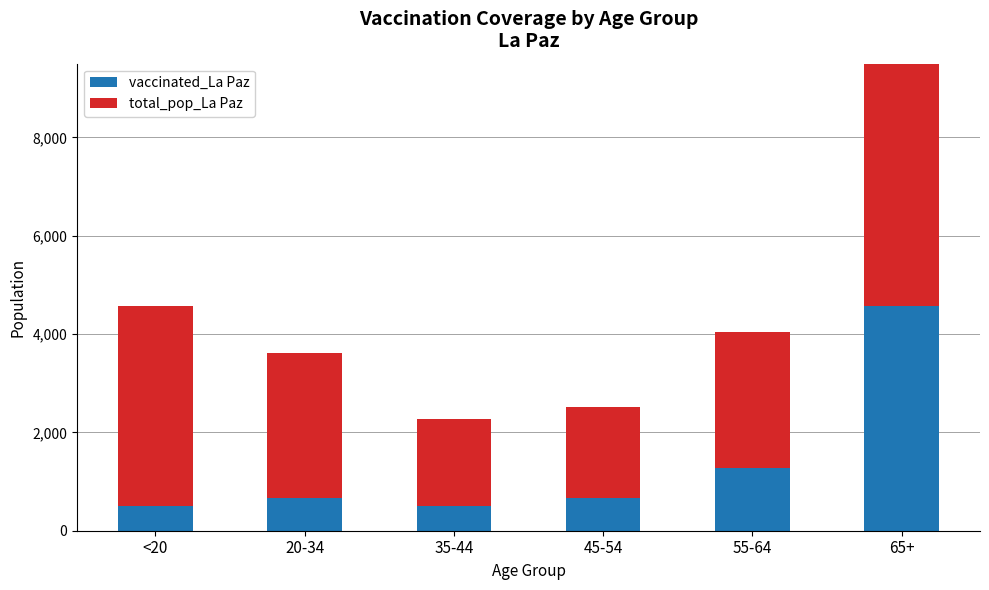

Where does the total_pop_La Paz series first go above 2949?

<20